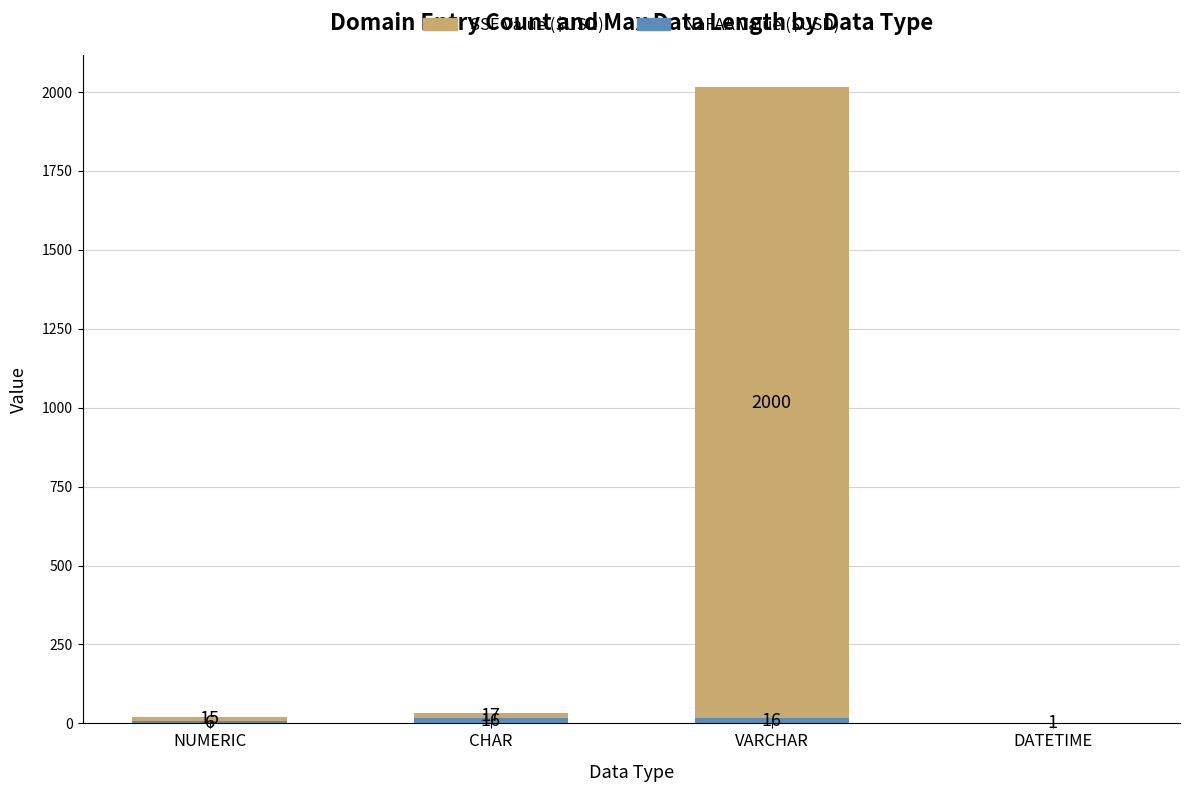

What is the total value across all series at VARCHAR?

2016